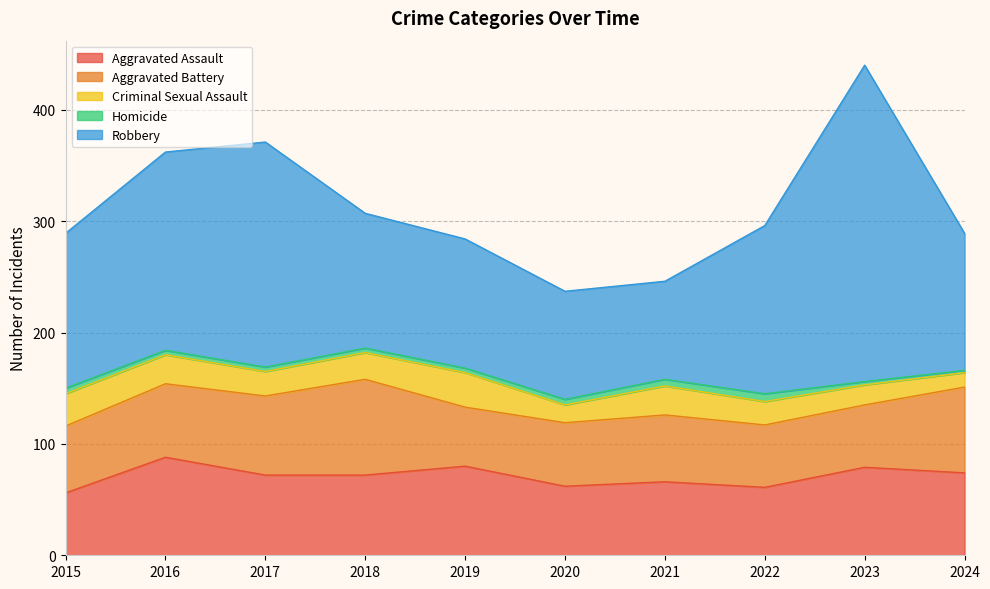

How many data points in Robbery are less than 139?

5